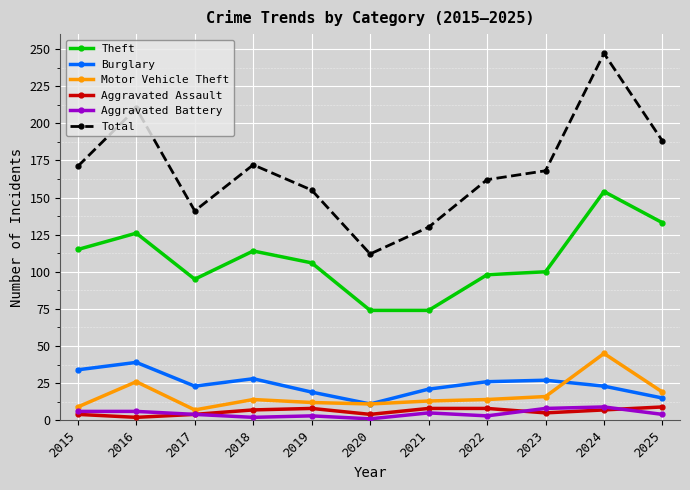

True or false: Aggravated Assault and Burglary cross at least once.

False